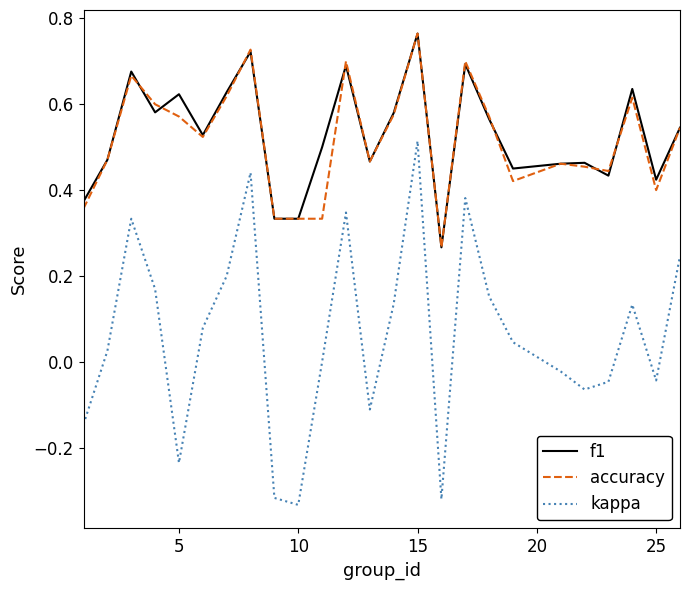

At how many categories does at least one series exceed 0?

25